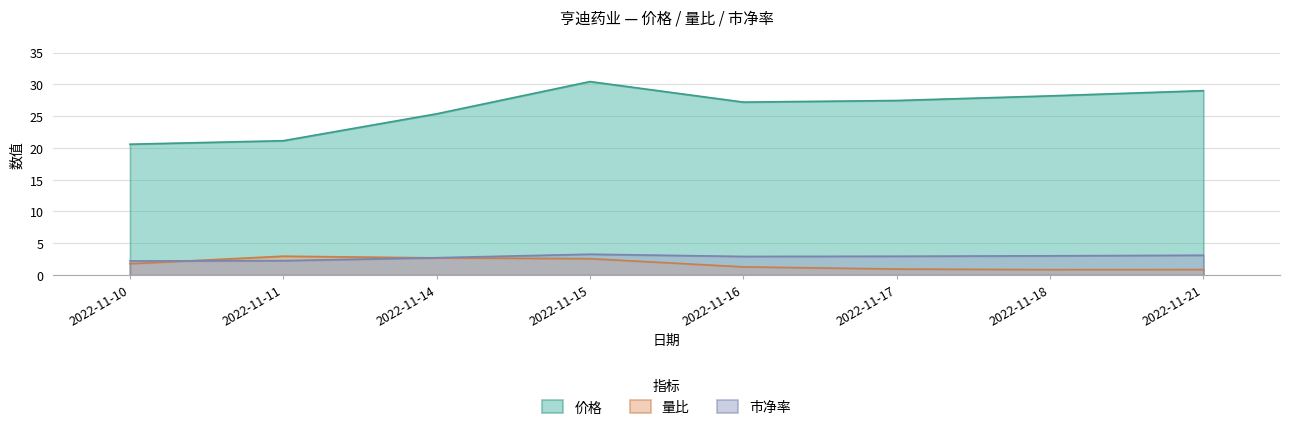

True or false: 价格 and 市净率 cross at least once.

False